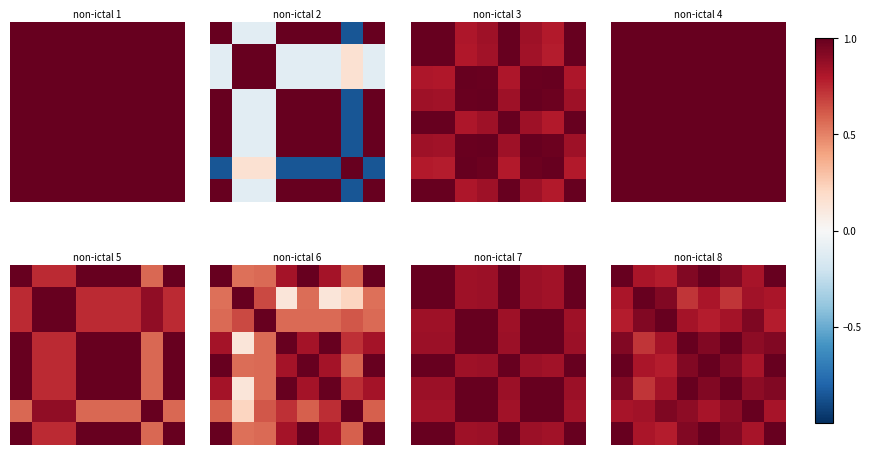

How many categories are shown in the chart?

8